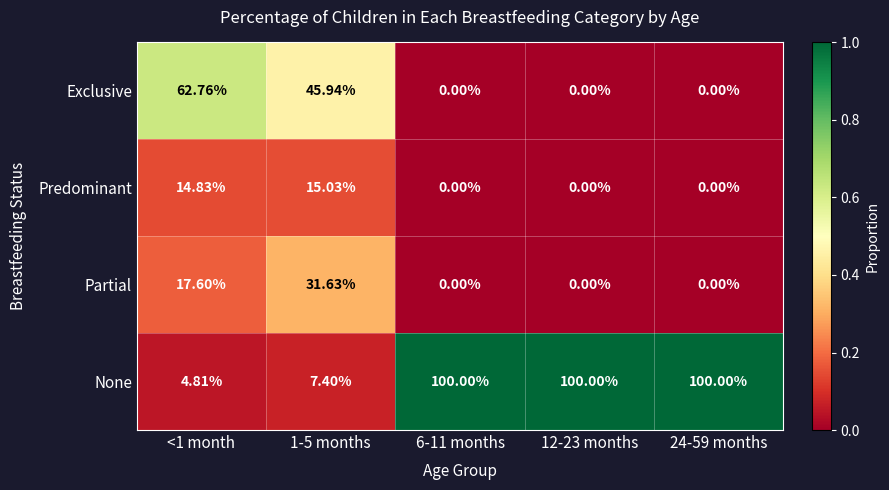

List the series in order of their peak value, highest first.

None, Exclusive, Partial, Predominant